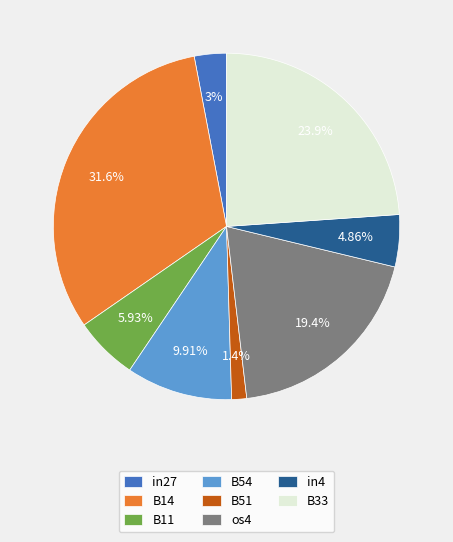

To the nearest percent, what percentage of the pie is in27?

3%